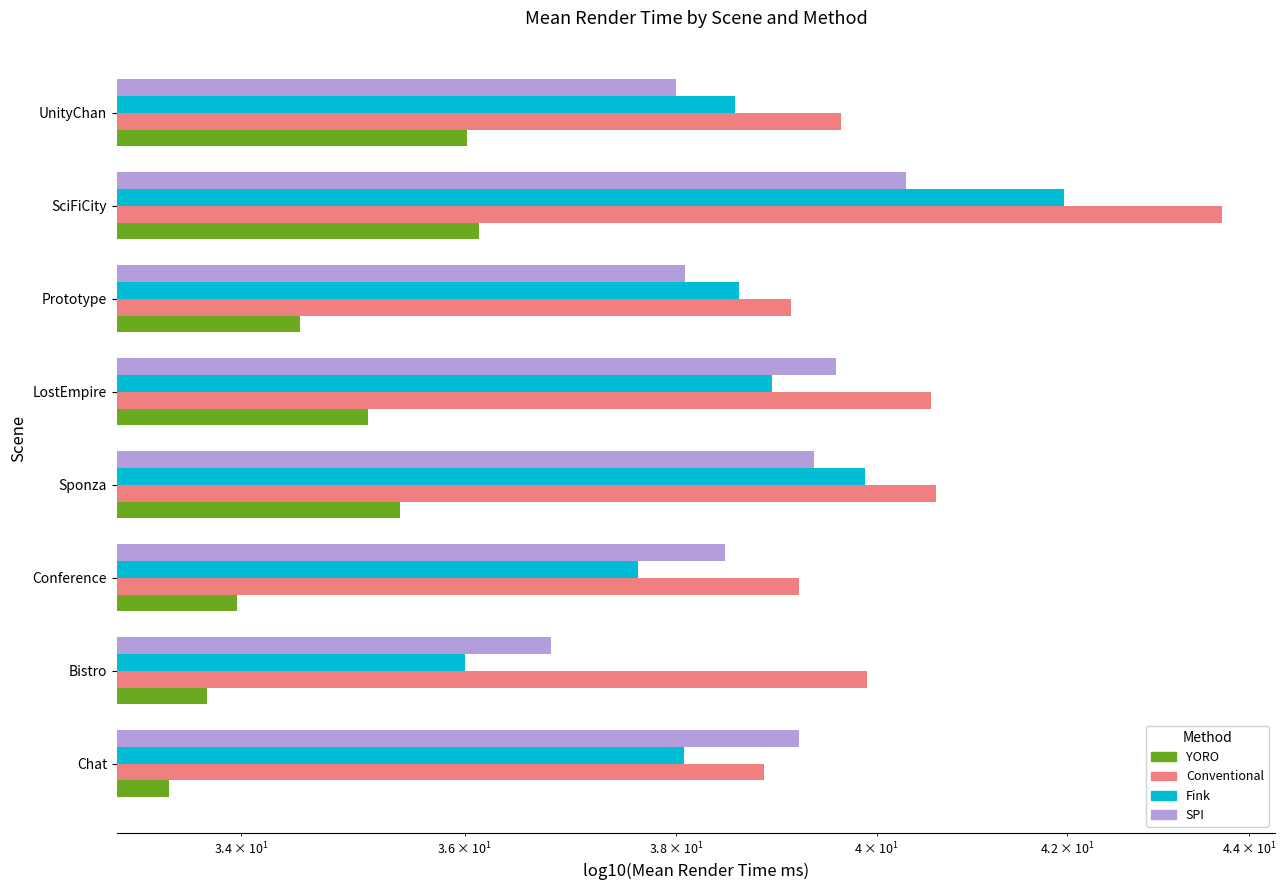

How many bars are there in each group?

4